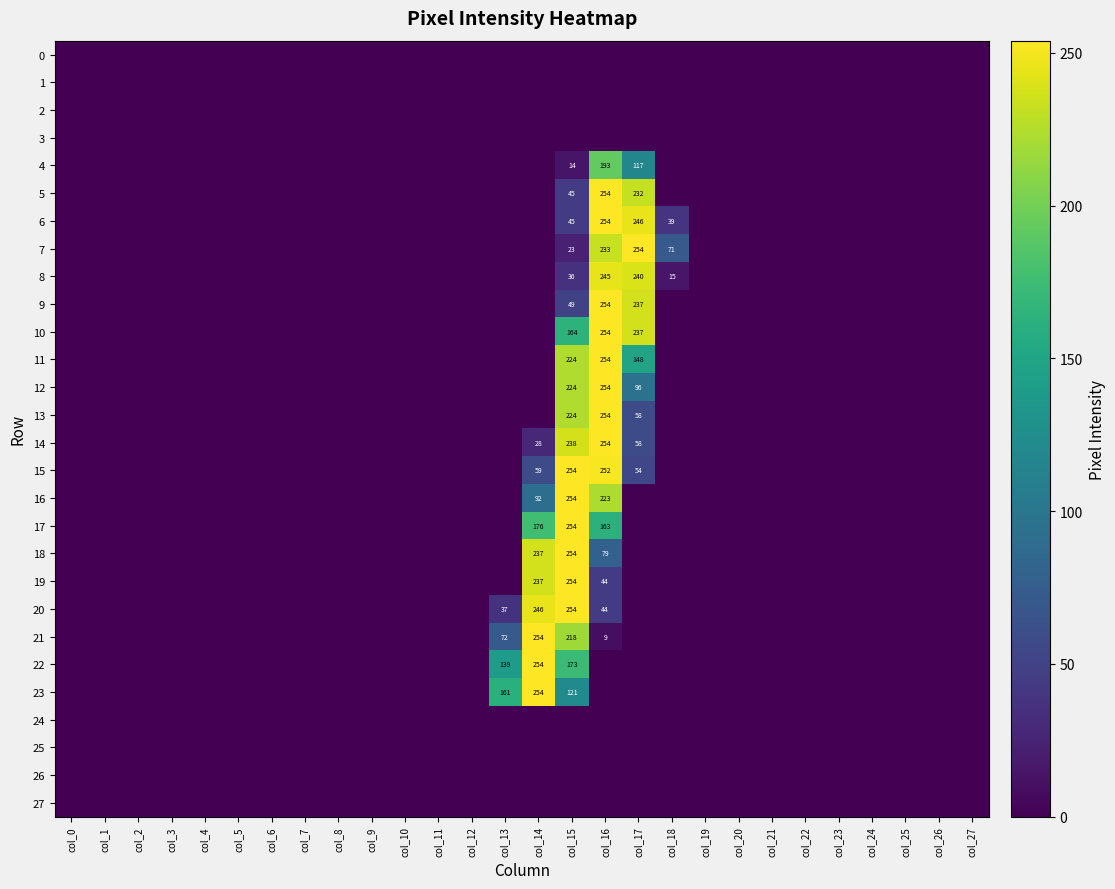

Which series has the largest range (max minus min)?

5